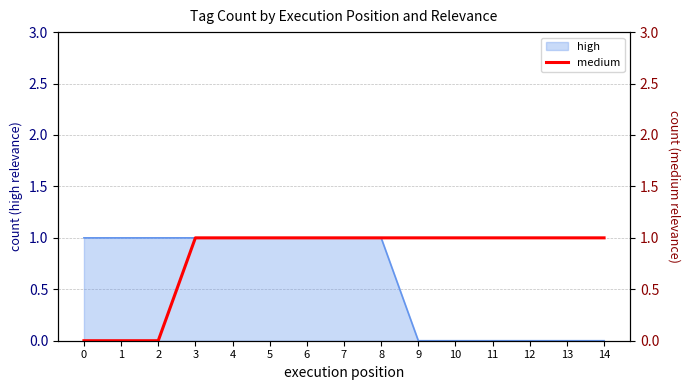

True or false: high has a value of 1 at 8.

True